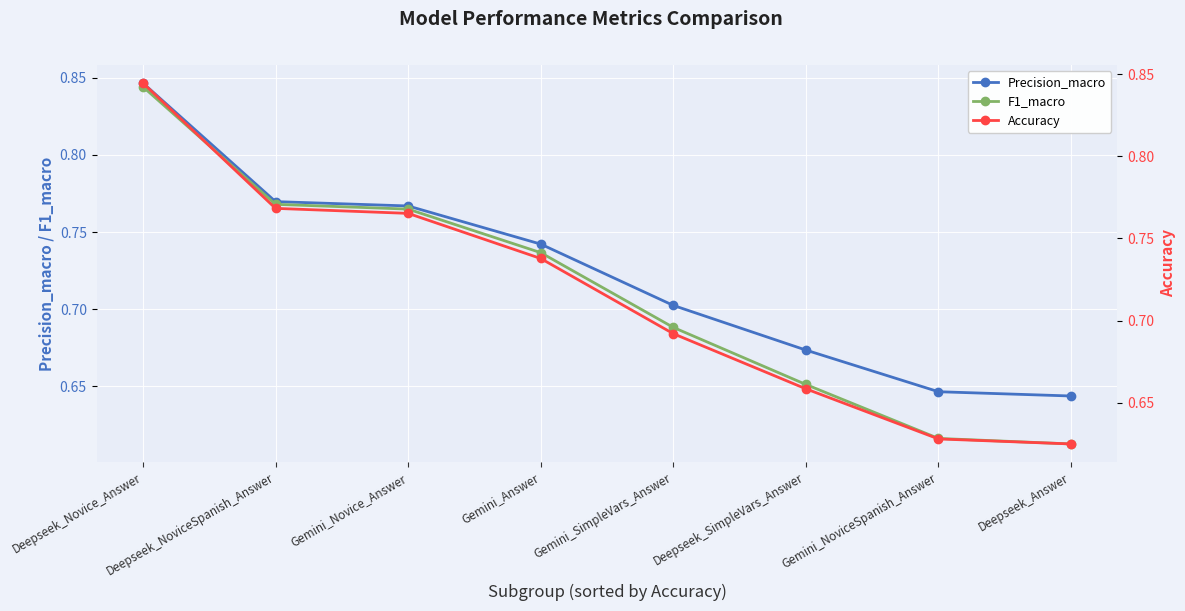

What is the total value across all series at Gemini_Answer?

2.2